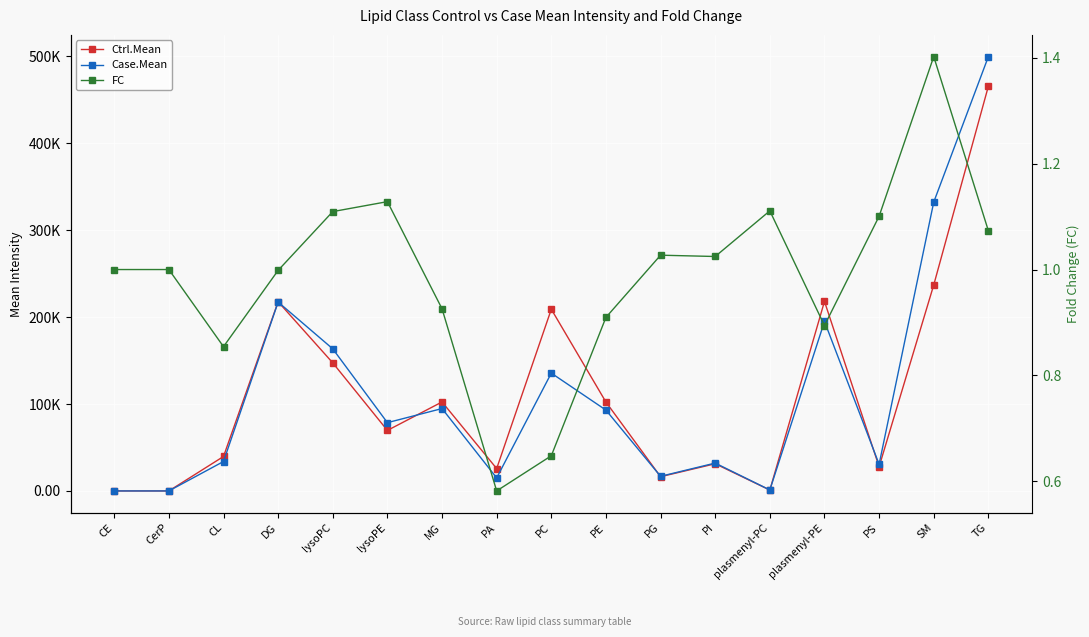

The value of FC at PS is 1.1. True or false?

True